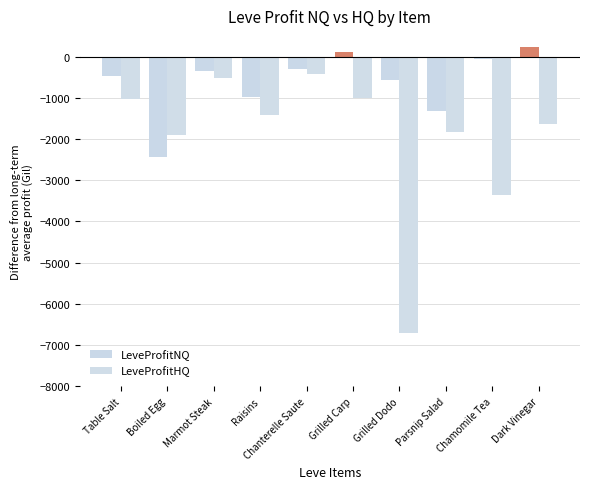

What is the difference between the maximum and minimum values in the LeveProfitHQ series?

6285.0